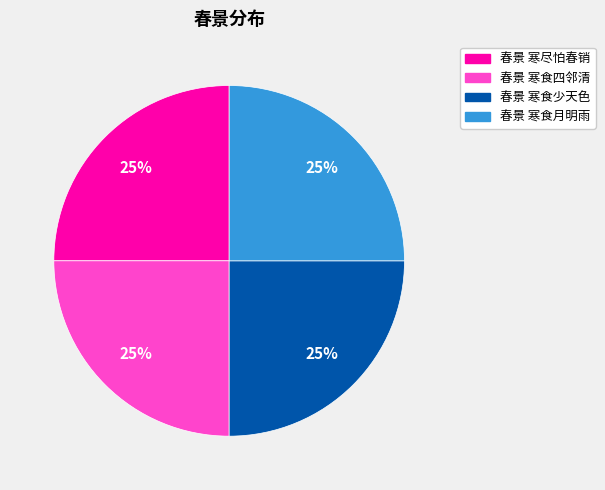

Approximately how many times larger is the value at 春景 寒食月明雨 compared to 春景 寒食四邻清?

1.0